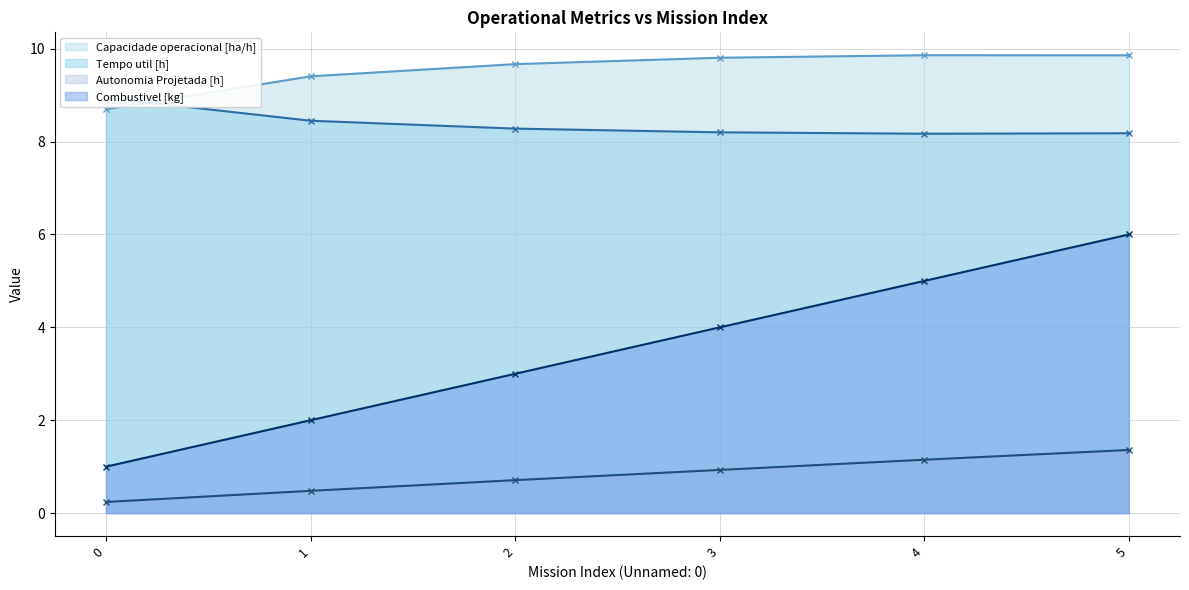

At which category is the sum across all series the highest?

5